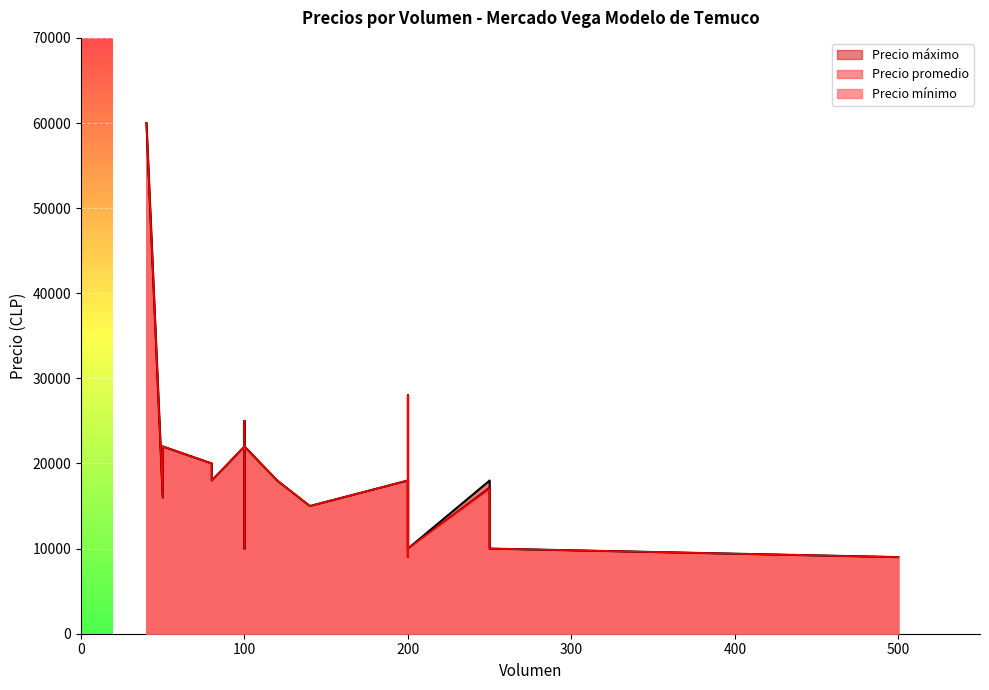

How many distinct data groups are displayed?

3